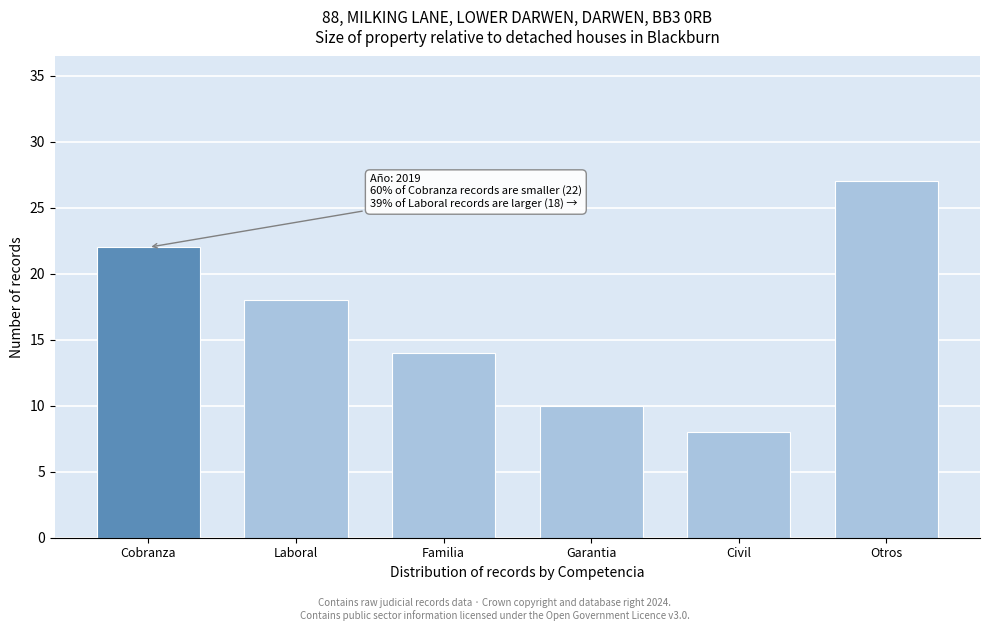

Reading left to right, extract all data points from this chart.

Cobranza=22	Laboral=18	Familia=14	Garantia=10	Civil=8	Otros=27